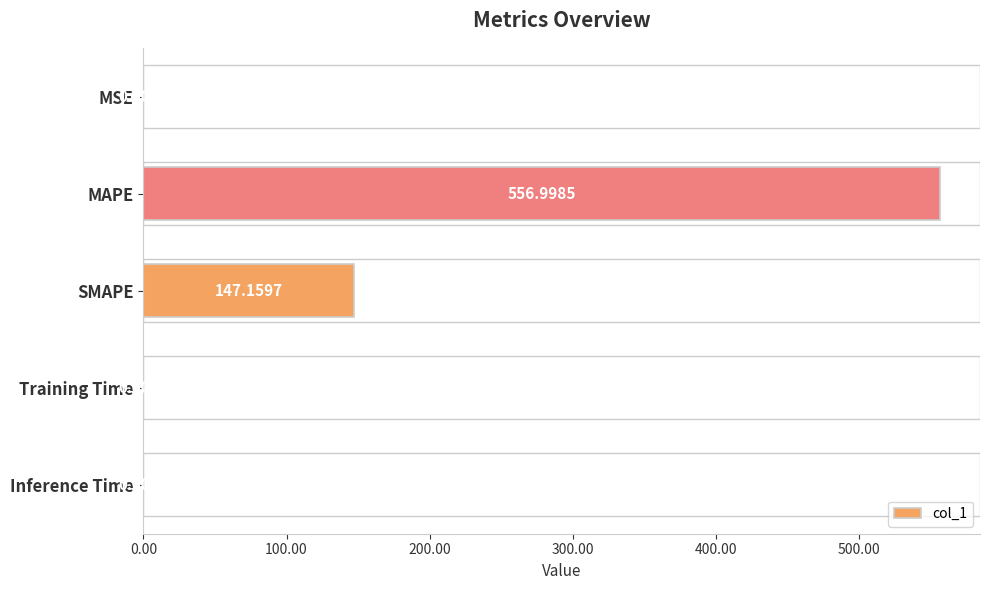

Between SMAPE and MSE, which is larger?

SMAPE